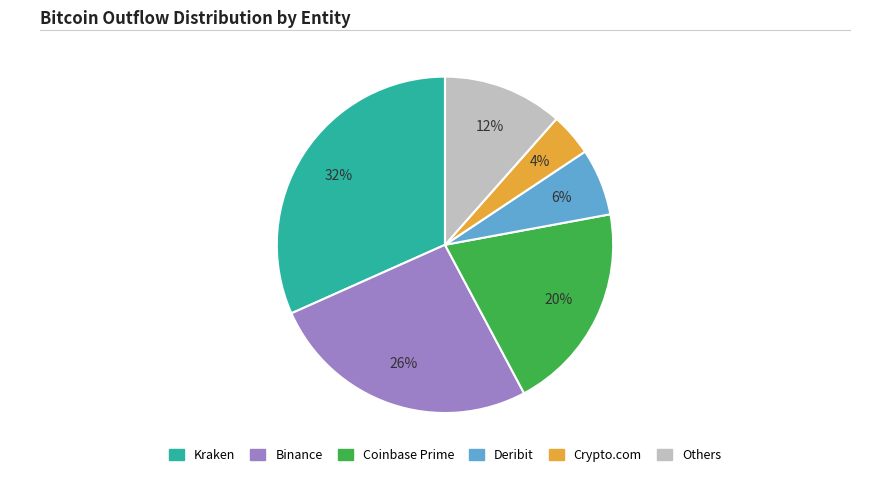

Rank the categories by value from highest to lowest.

Kraken, Binance, Coinbase Prime, Others, Deribit, Crypto.com